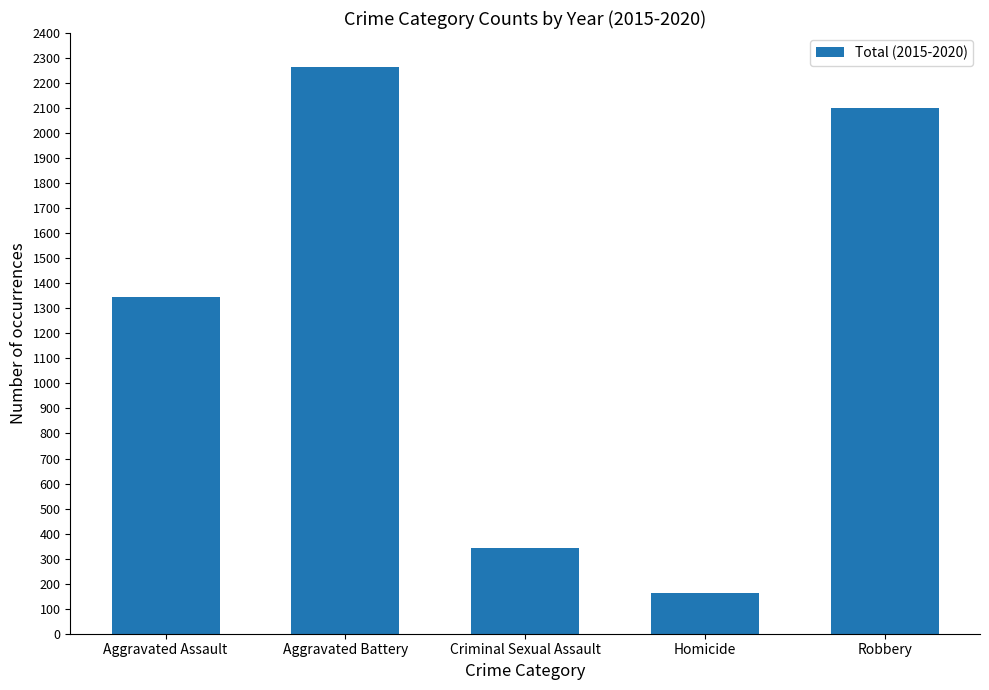

What is the ratio of the value at Homicide to the value at Criminal Sexual Assault?

0.5